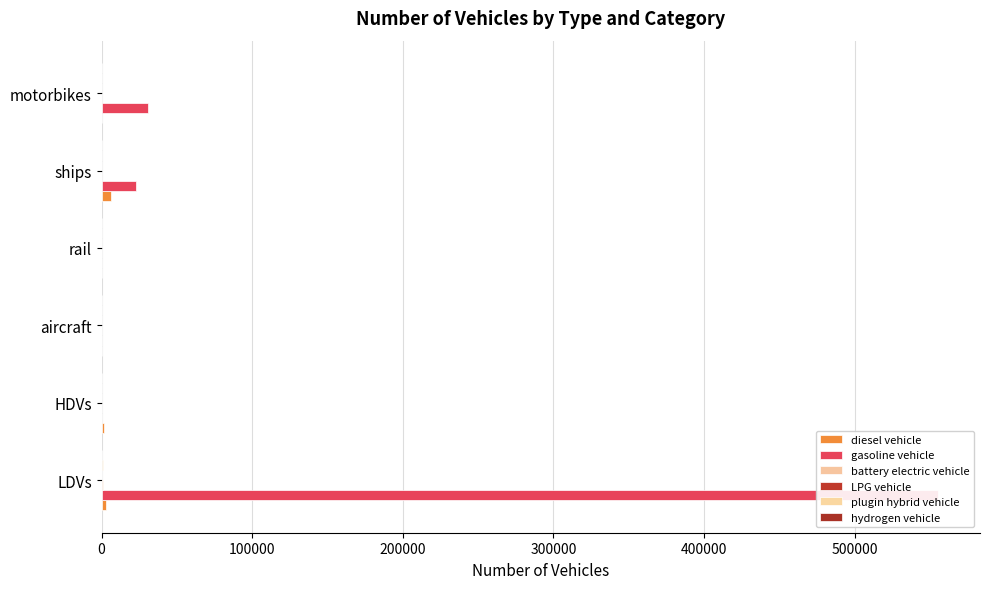

Count the number of categories in the chart.

6